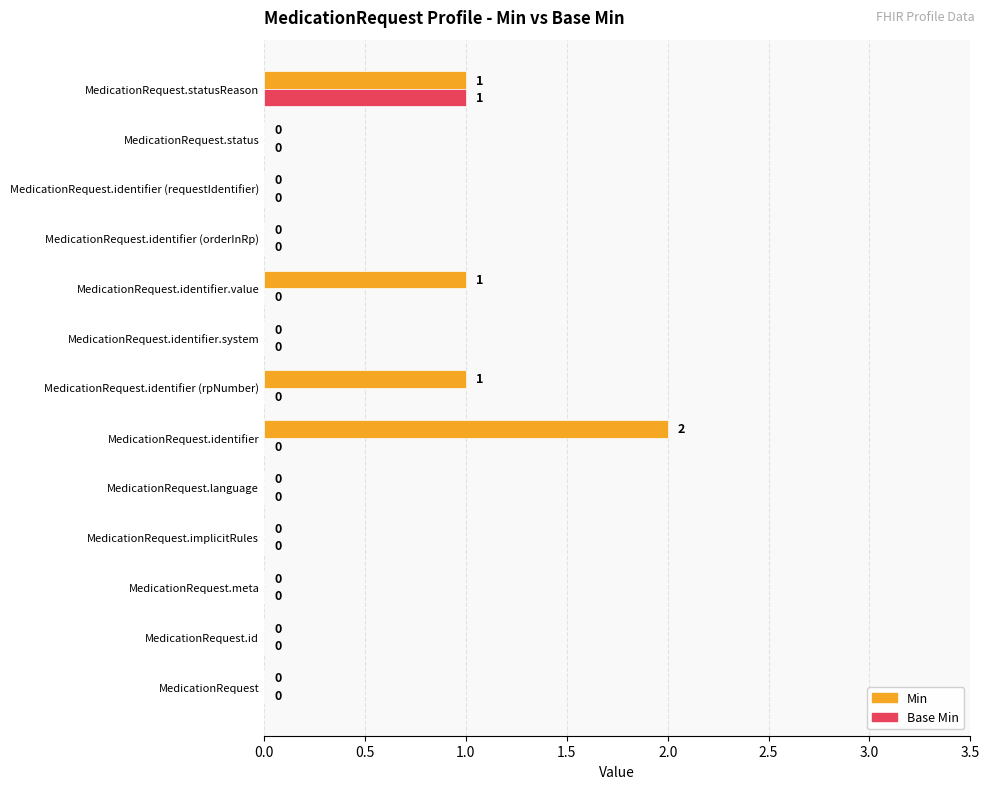

Which series has the largest total across all categories?

Min